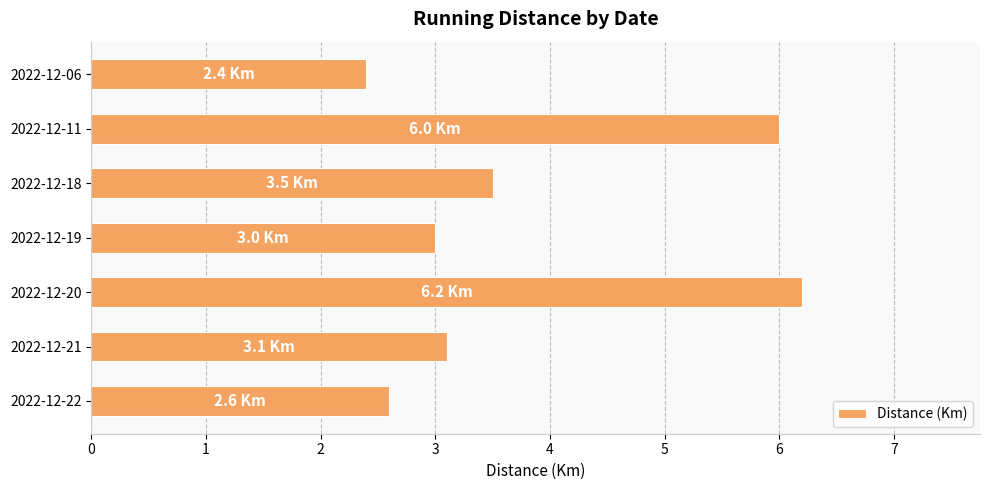

Reading bottom to top, transcribe all the data shown in this chart.

2.6	3.1	6.2	3.0	3.5	6.0	2.4